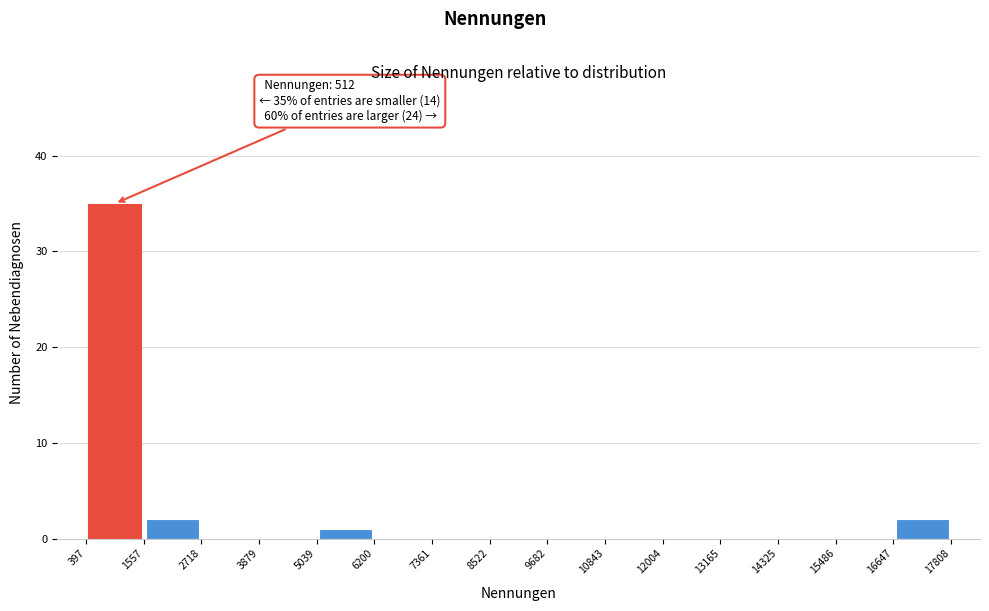

Over which range of the x-axis is the bar tallest?

397 to 1557